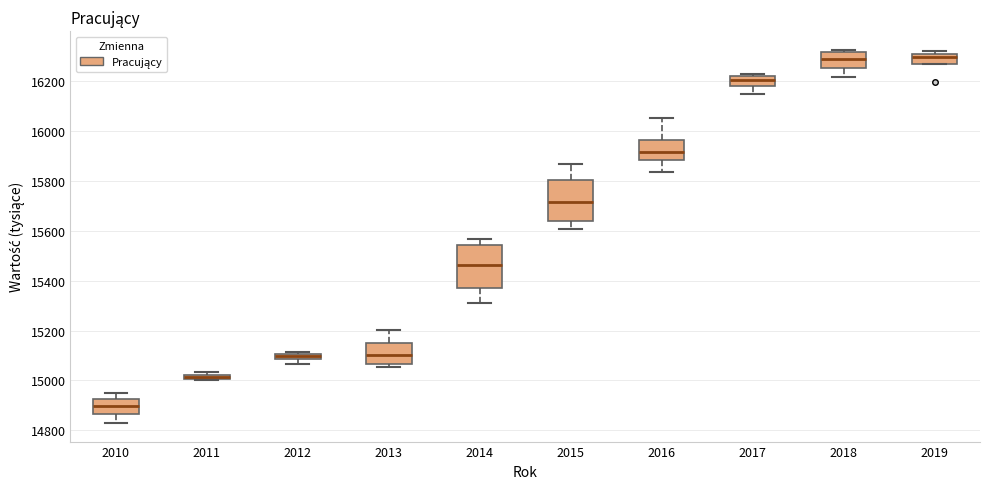

Which box's median line is the lowest?

2010